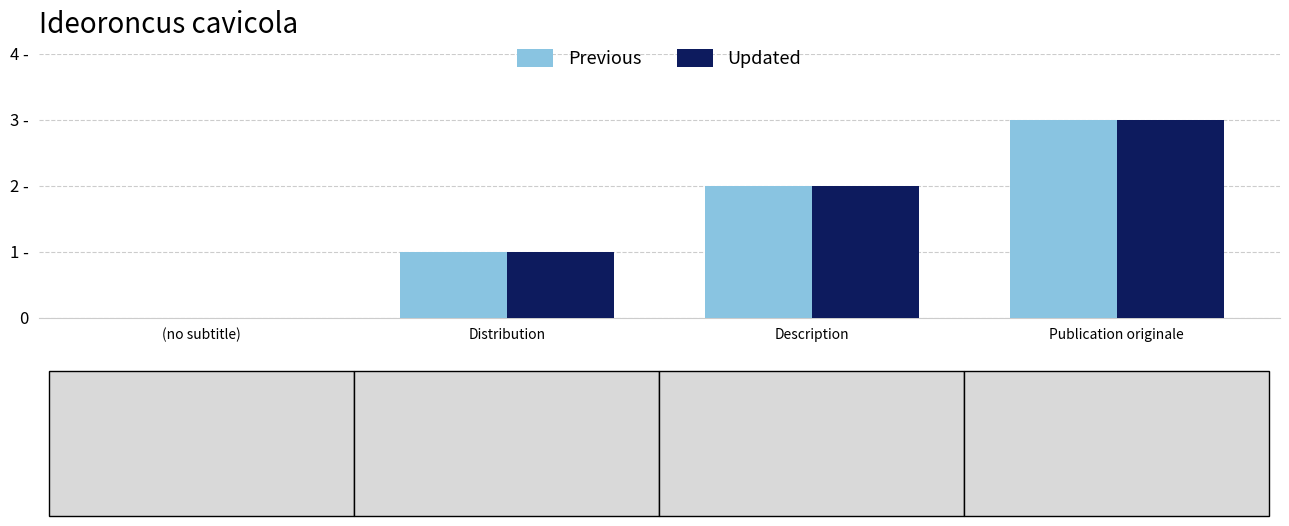

Does the chart contain stacked bars?

No